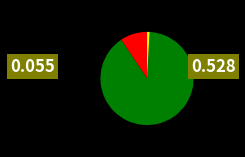

Is there any slice that represents more than half of the pie?

Yes